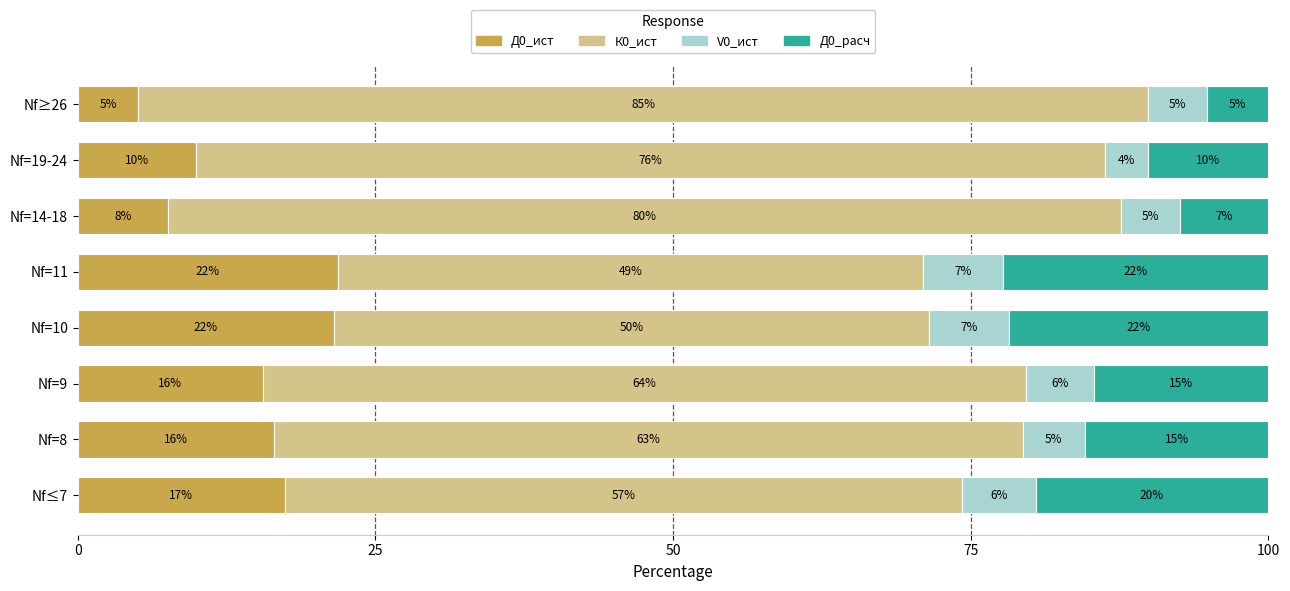

What is the label of the 8th bar from the left?

Nf≥26